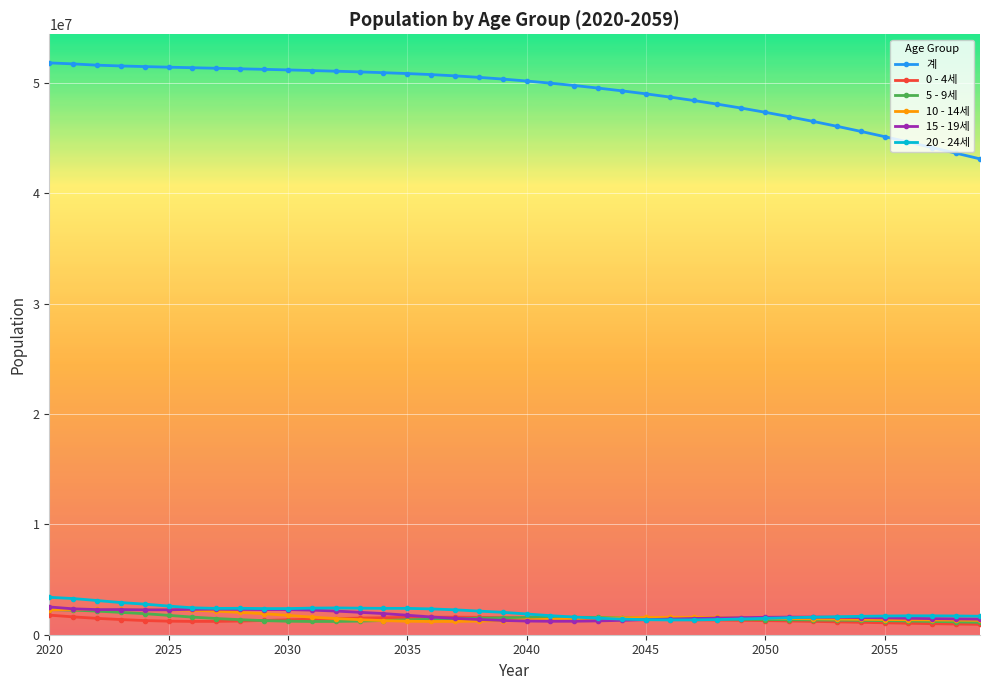

What is the greatest value displayed?

51836239